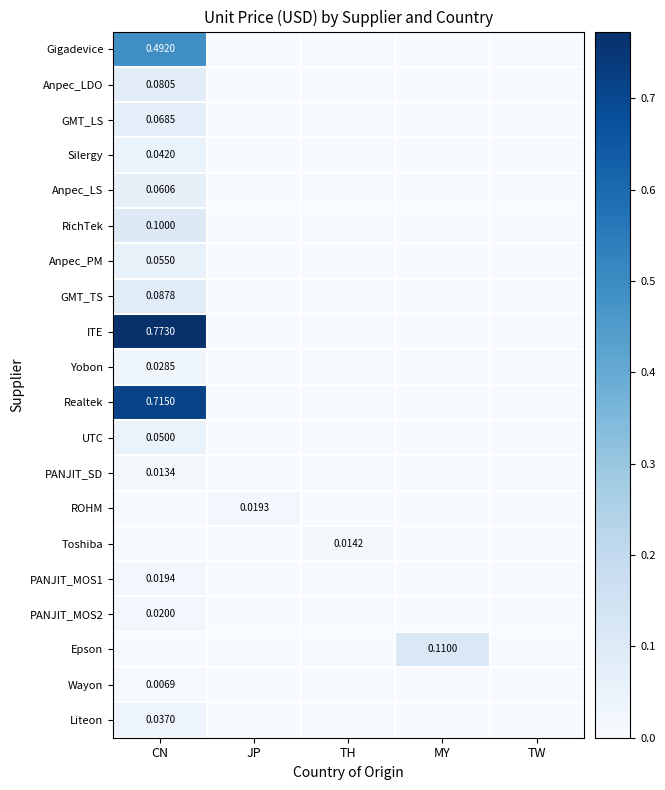

Which label corresponds to the largest value in the chart?

CN